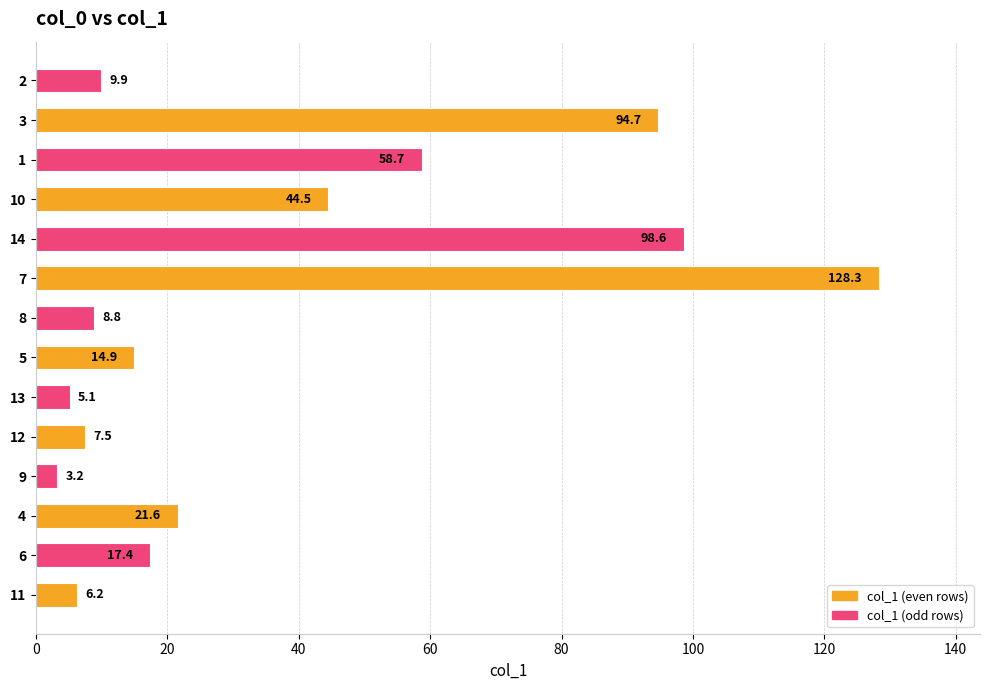

What is the change in value from 9 to 12?

+4.3